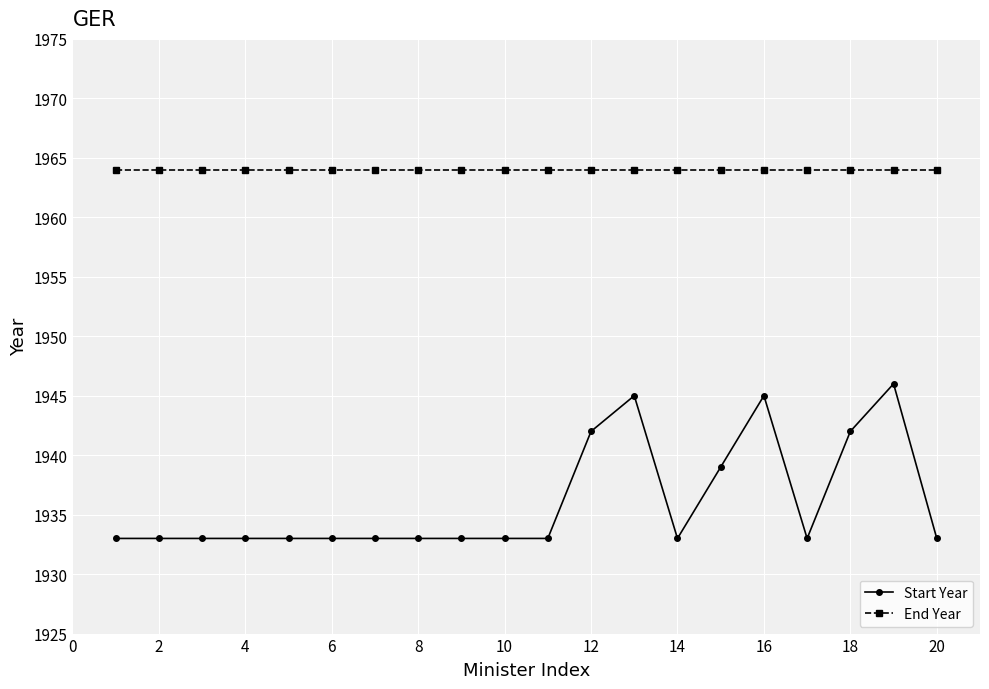

What is the greatest value displayed?

1964